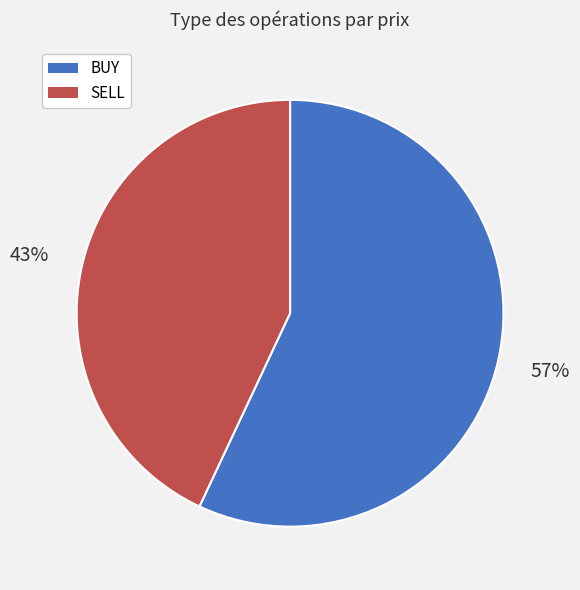

To the nearest percent, what is the combined percentage of SELL and BUY?

100%